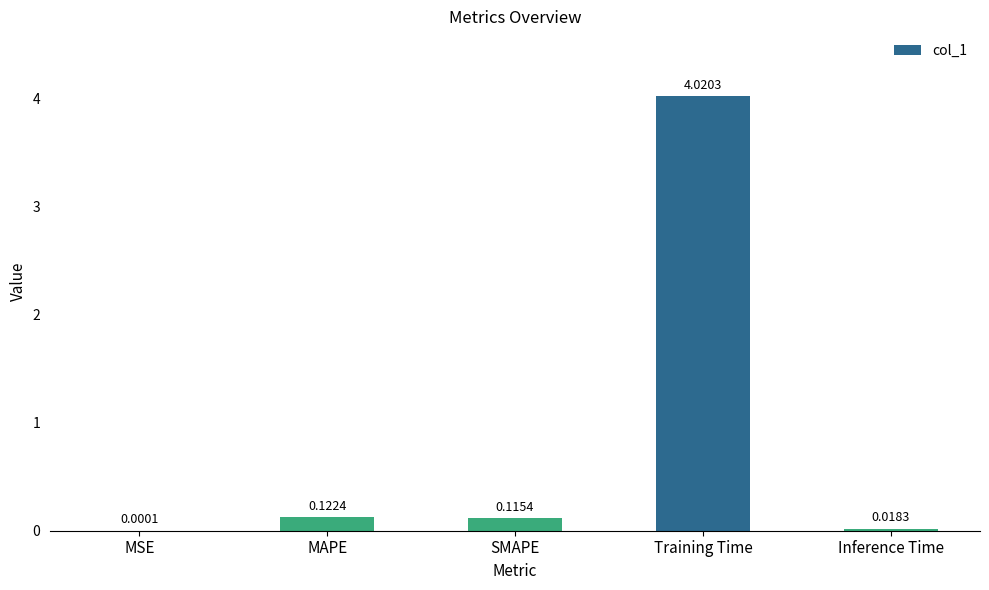

Which label corresponds to the largest value in the chart?

Training Time